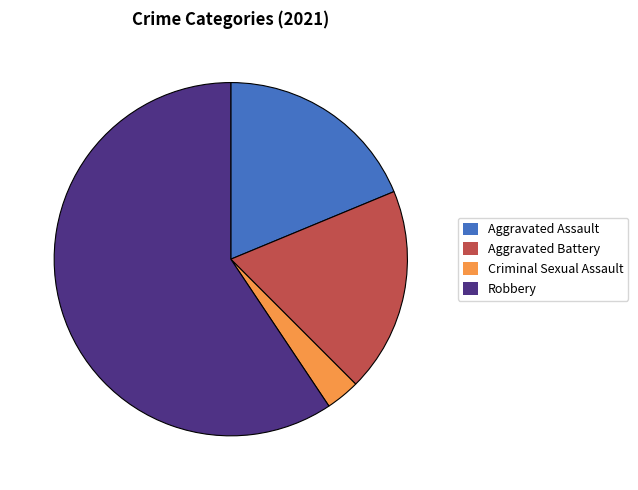

Is there any slice that represents more than half of the pie?

Yes